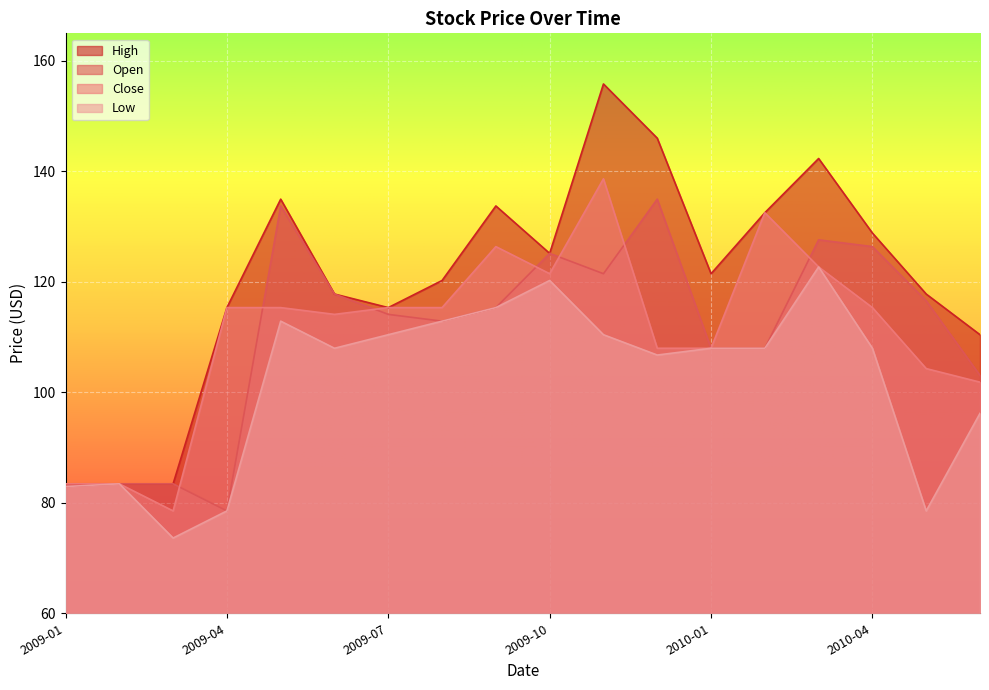

The Close series shows 121.5 at 2009-10. True or false?

True